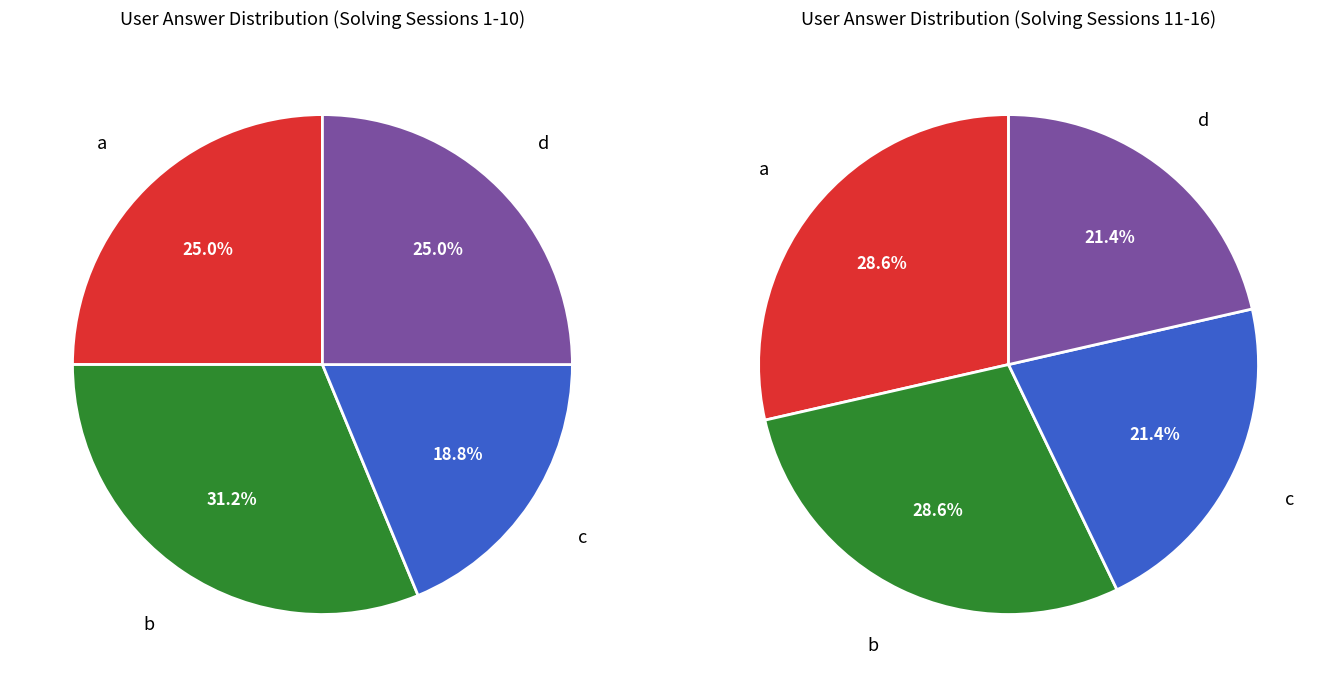

Is it true that b is 30% of the pie?

True